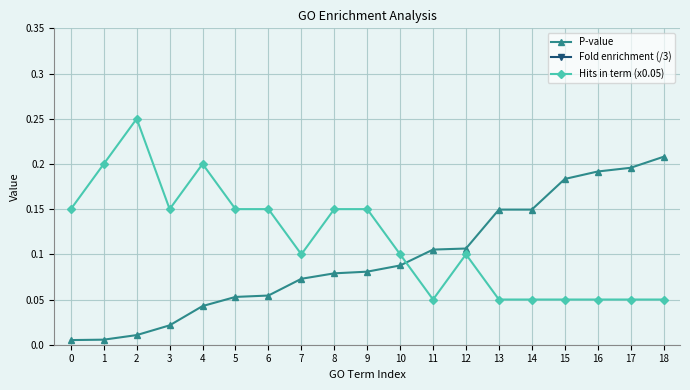

The value of P-value at 14 is 0.1. True or false?

True